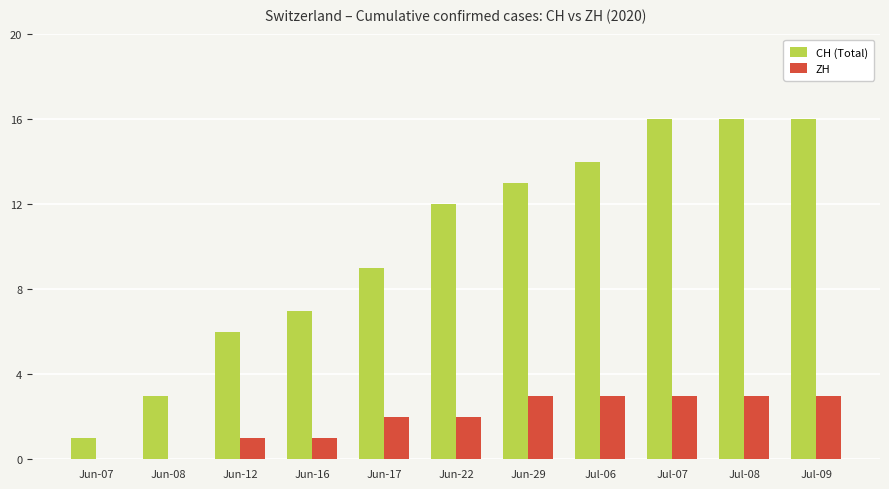

What is the sum of the ZH values at Jun-22 and Jun-29?

5